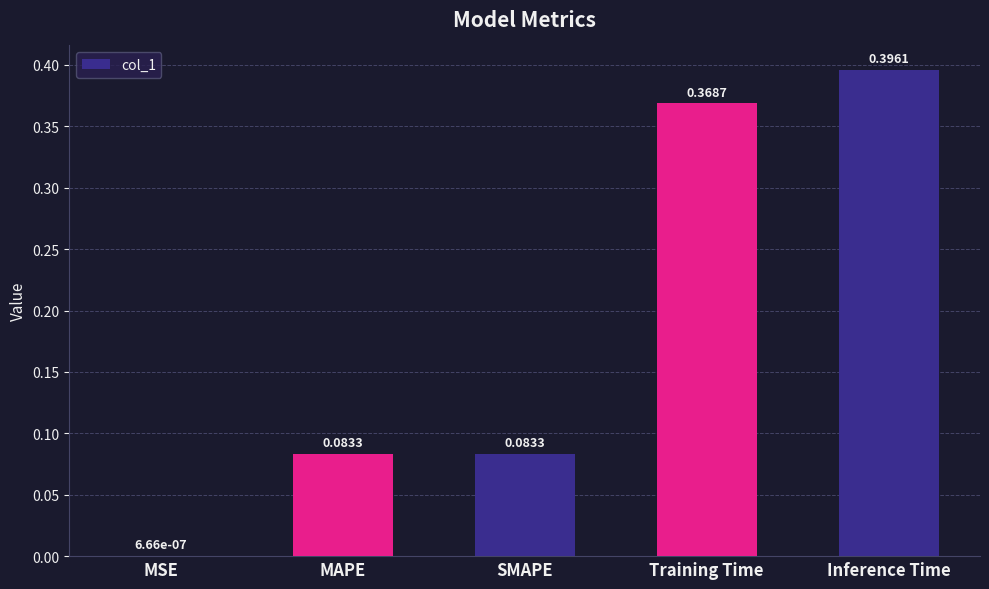

What is the sum of all values?

0.9